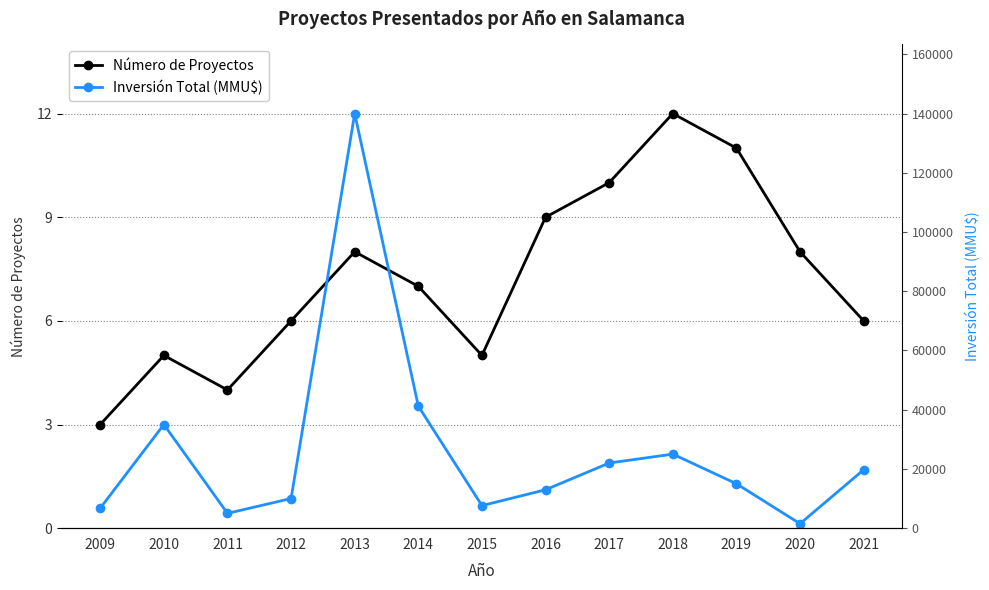

Count the number of categories in the chart.

13